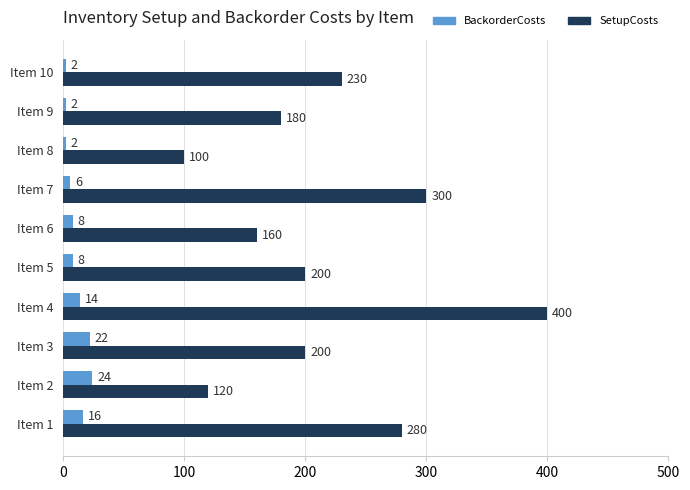

What is the difference between the highest and lowest values at Item 10?

228